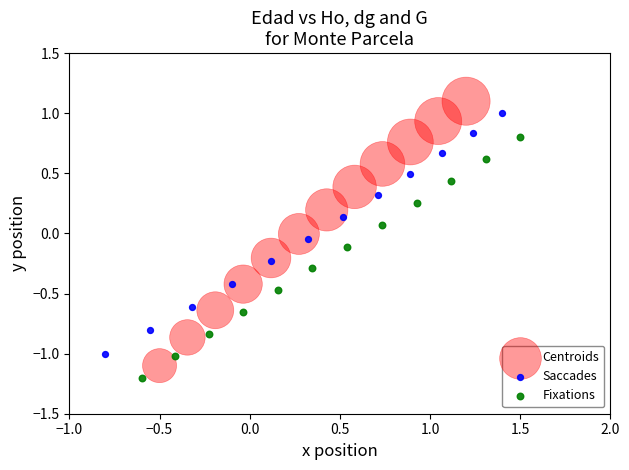

Which series reaches the maximum Y coordinate?

Centroids